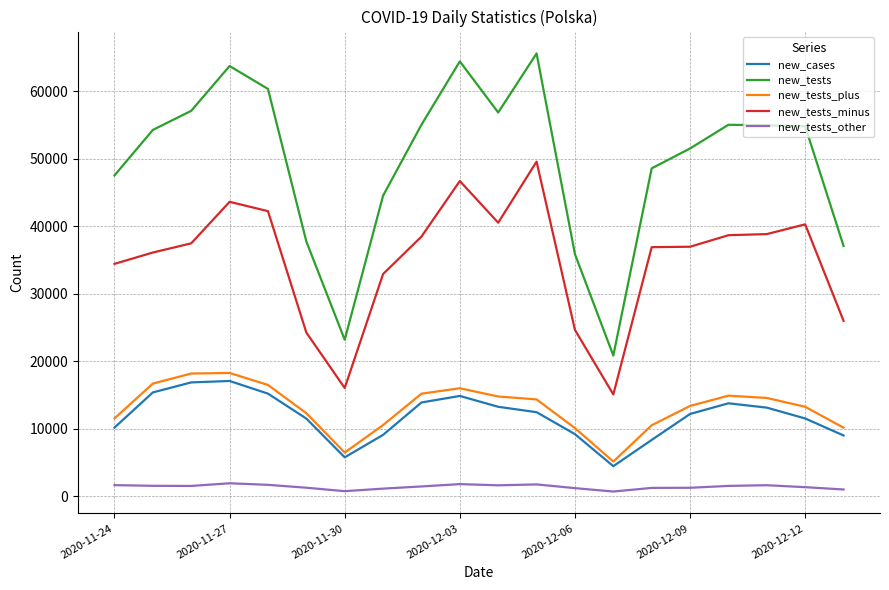

What is the minimum value shown in the chart?

663